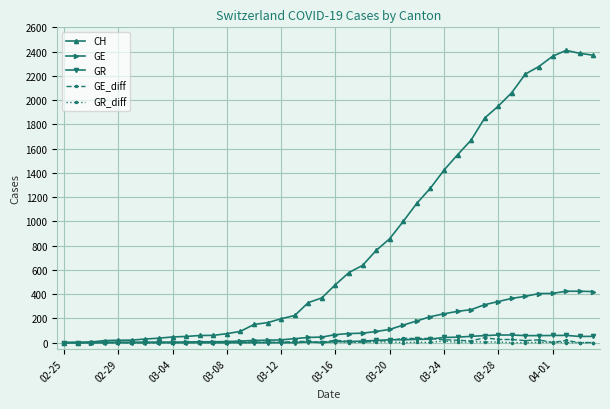

What is the value of the CH point at the 12th from the left?

60